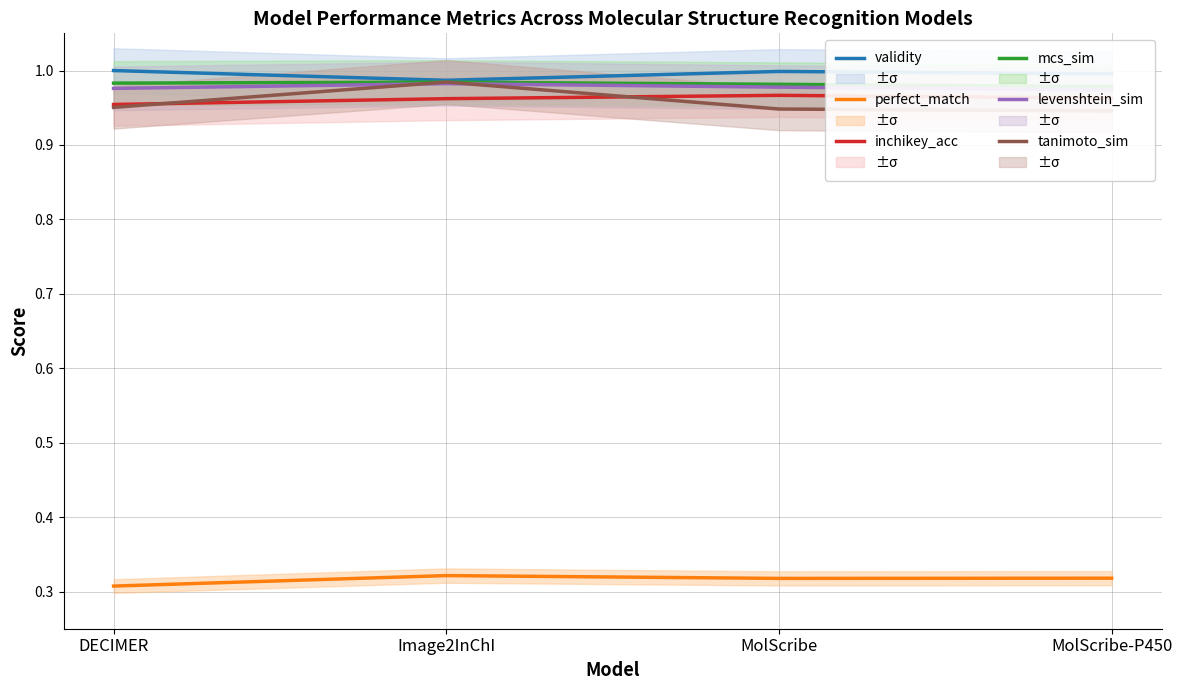

True or false: perfect_match has a value of 0.3 at MolScribe-P450.

True